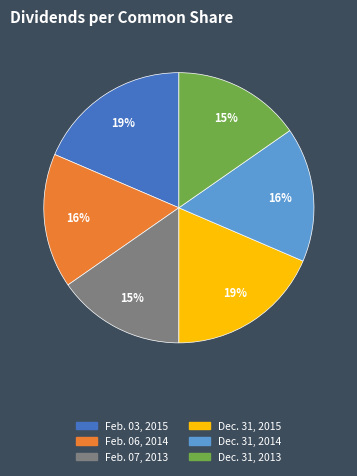

How many segments does this pie chart have?

6